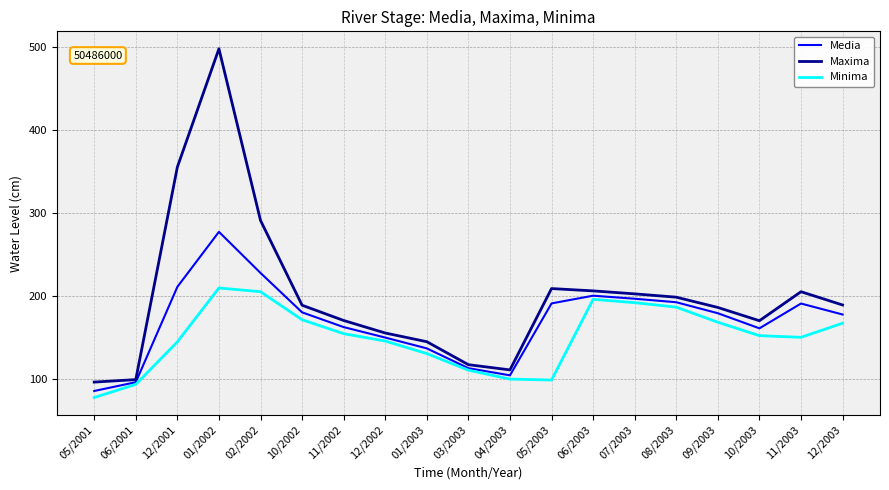

How many series are shown in this chart?

3